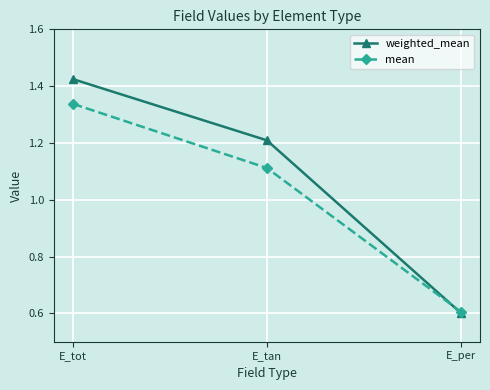

What is the difference between the maximum and minimum values in the mean series?

0.7